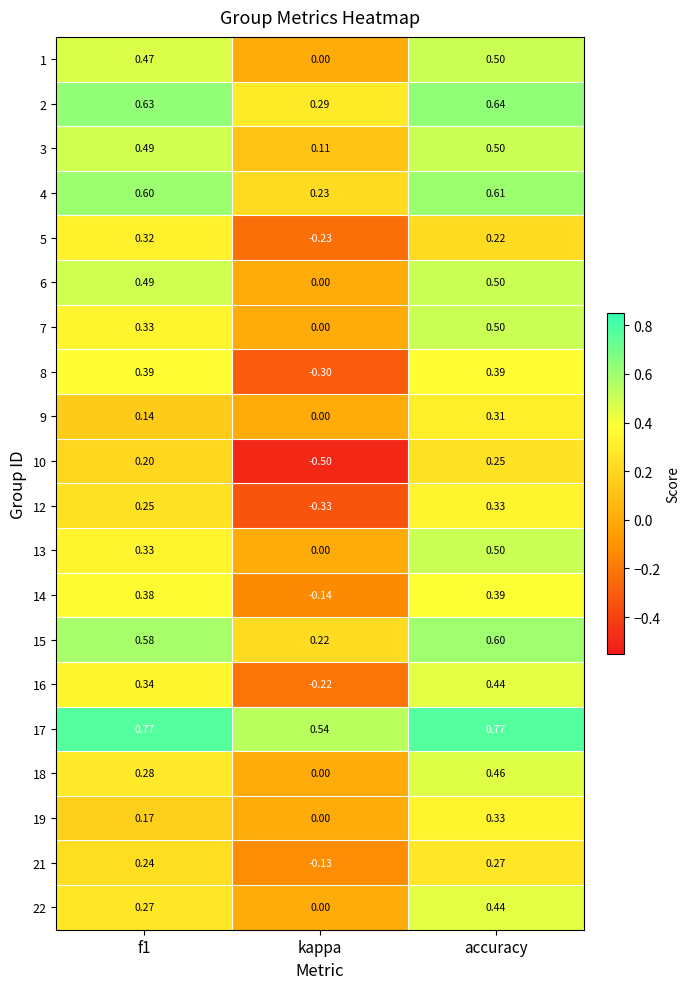

At which category is the sum across all series the highest?

accuracy